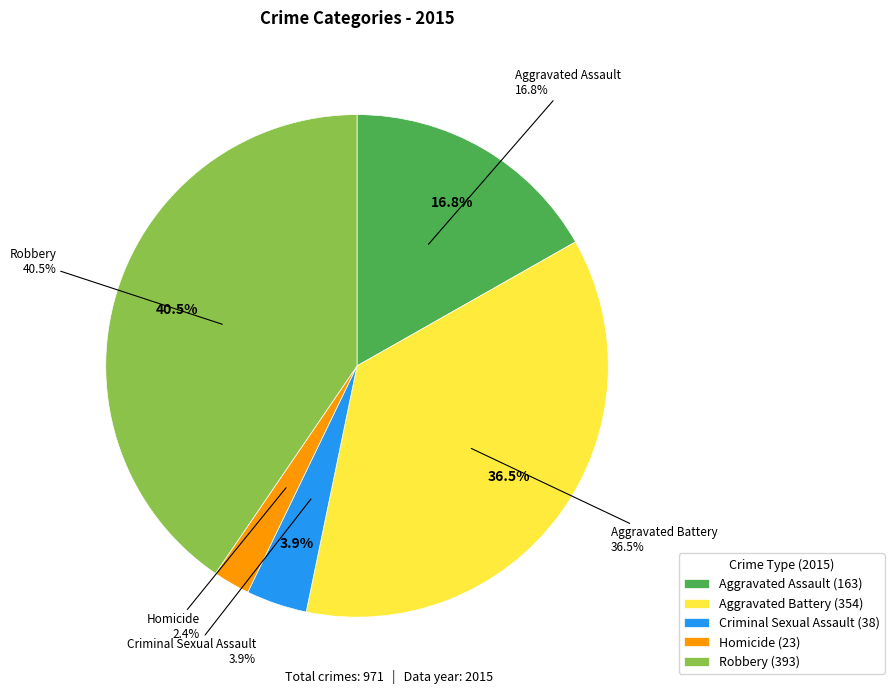

What is the total percentage of Robbery and Criminal Sexual Assault?

44.4%